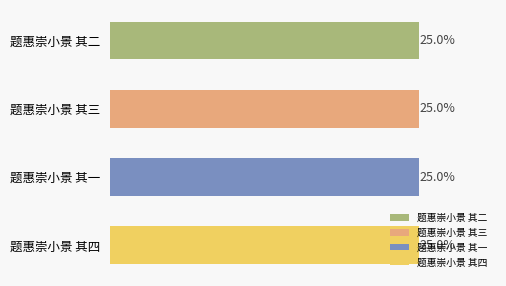

Are the bars horizontal?

Yes